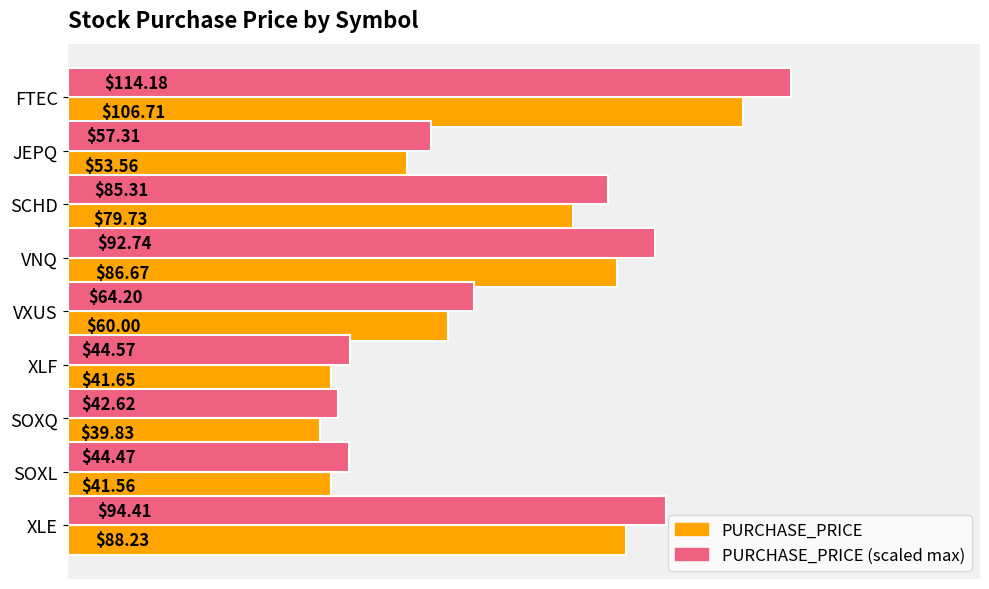

What is the minimum value shown in the chart?

39.8